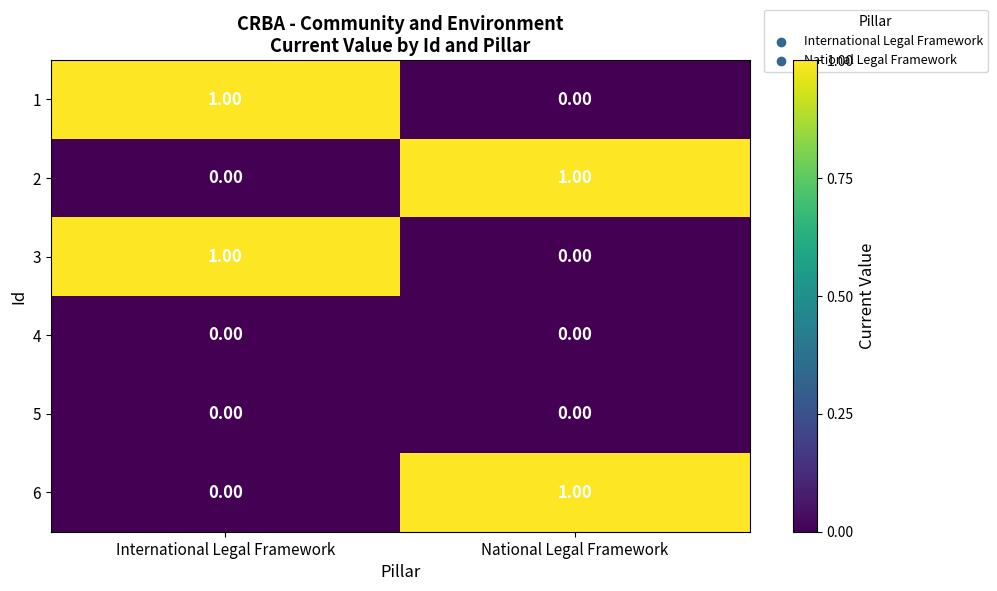

Is the value of 1 at International Legal Framework greater than the value of 2 at International Legal Framework?

Yes